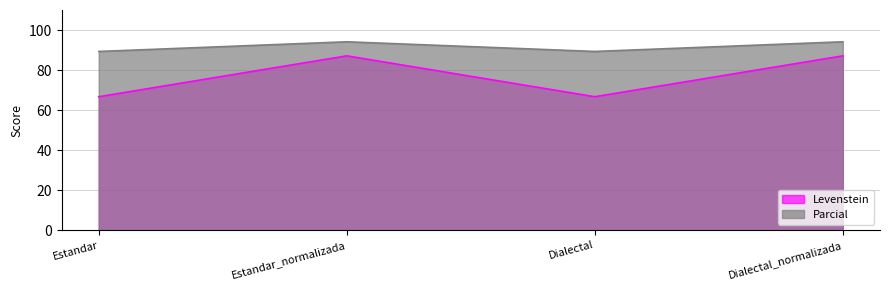

What is the label of the 1st point from the right?

Dialectal_normalizada